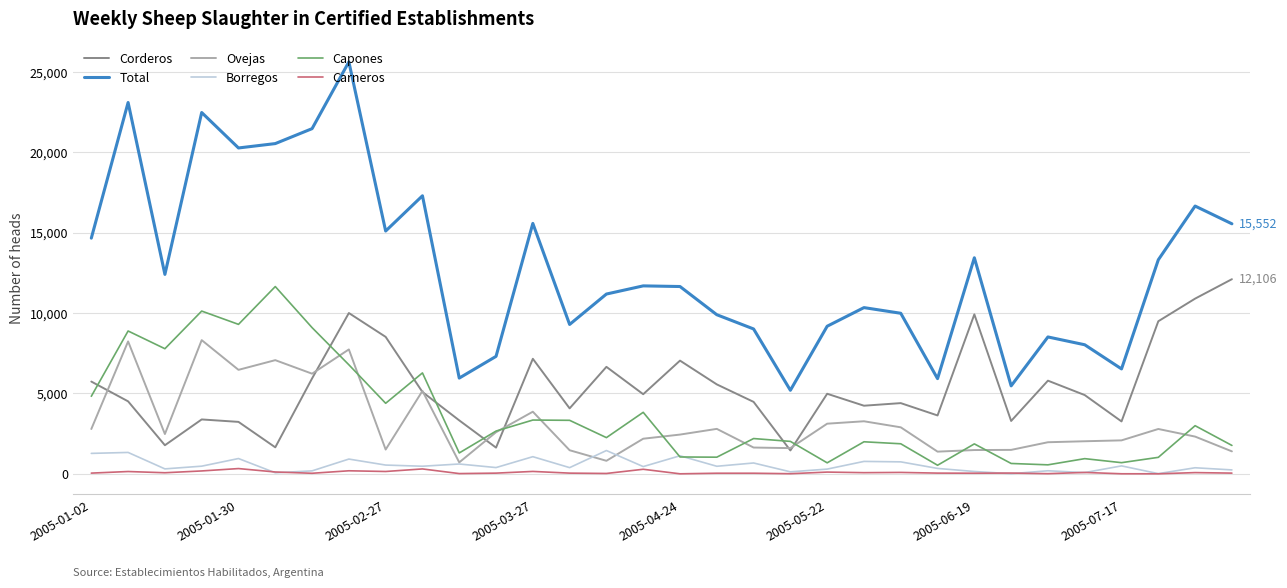

Which series has the largest total across all categories?

Total